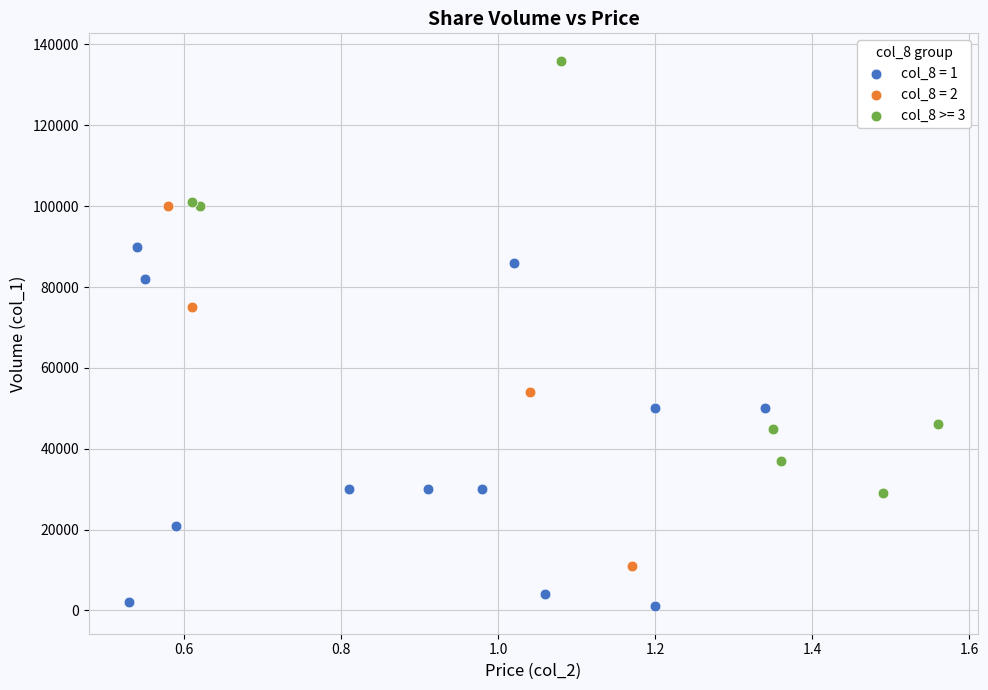

Which series contains the lowest Y value?

col_8 = 1